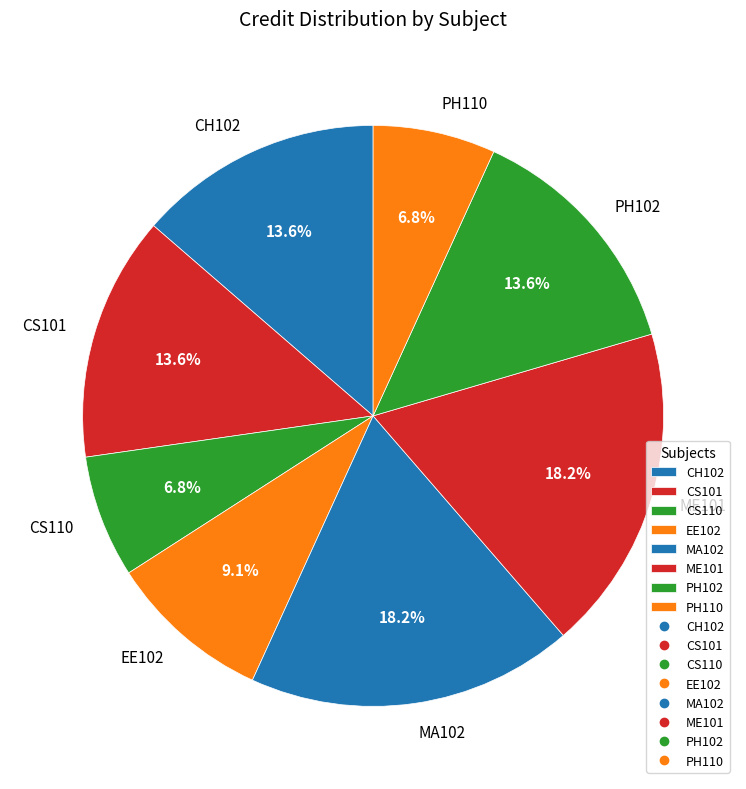

To the nearest percent, what is the difference between the largest and smallest slice percentages?

11%